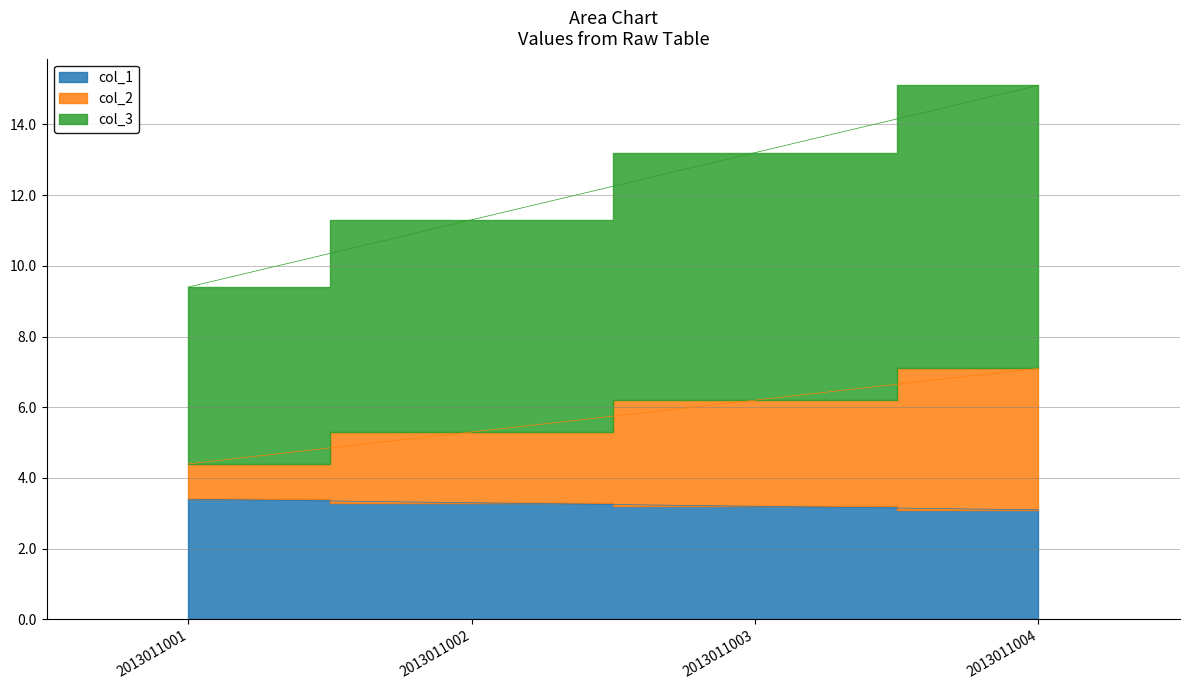

True or false: col_3 has a value of 4.4 at 2013011001.

True